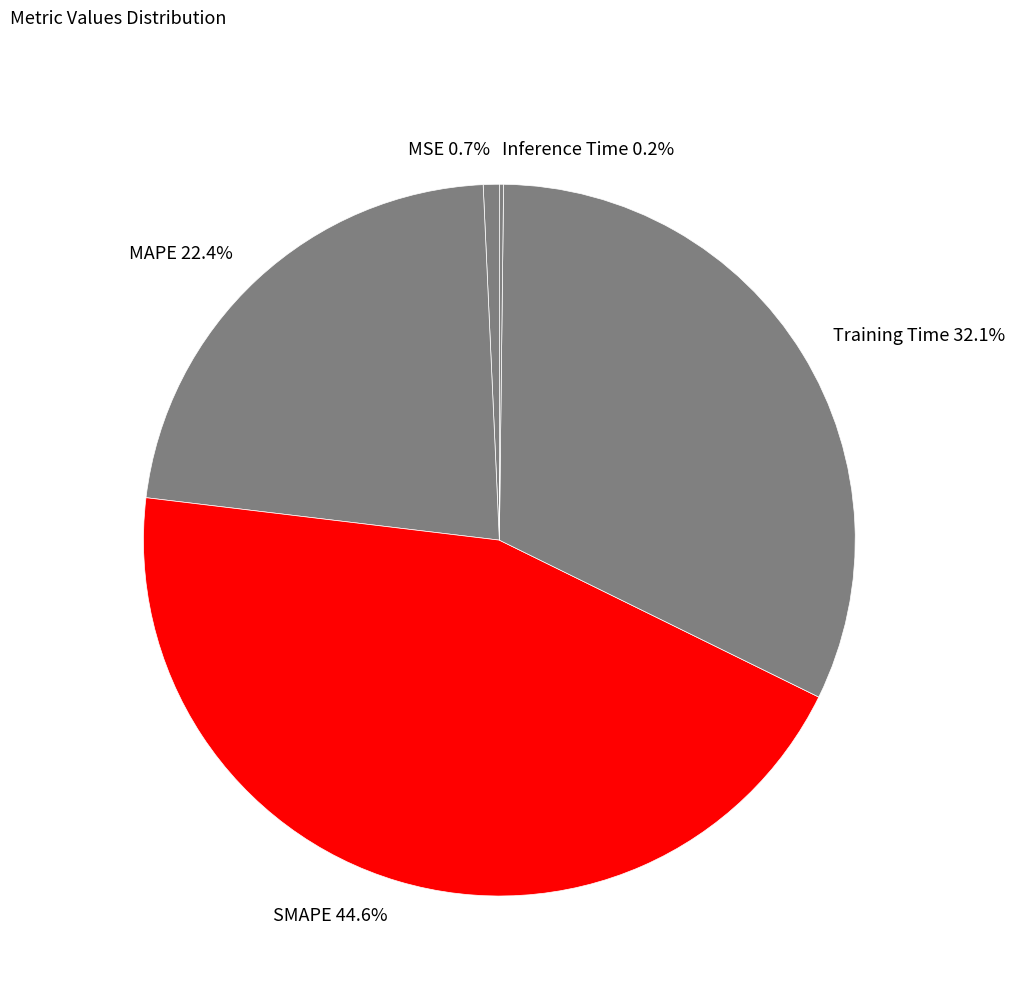

To the nearest percent, what is the average slice percentage?

20%